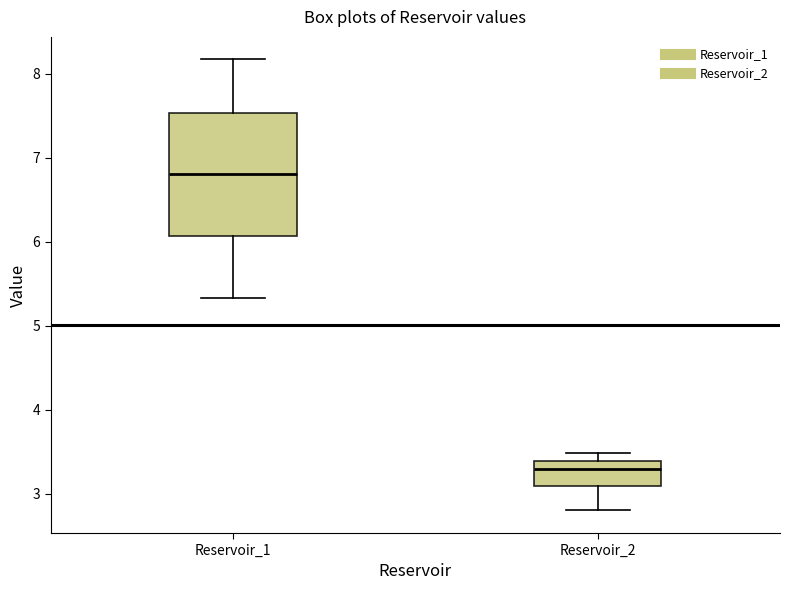

Which box is the tallest, from its lower edge to its upper edge?

Reservoir_1